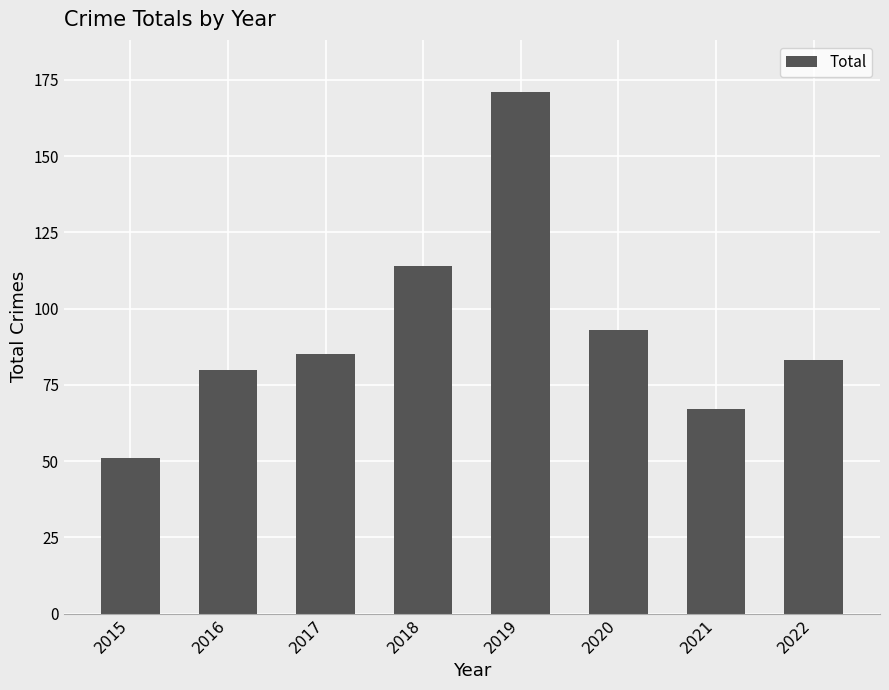

What is the sum of the values at 2016 and 2018?

194